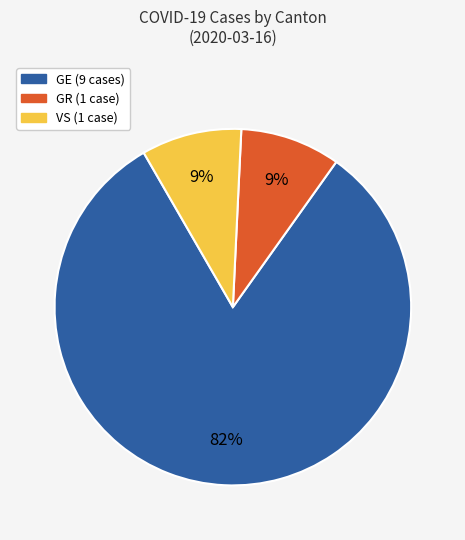

To the nearest percent, what is the difference between the largest and smallest slice percentages?

73%